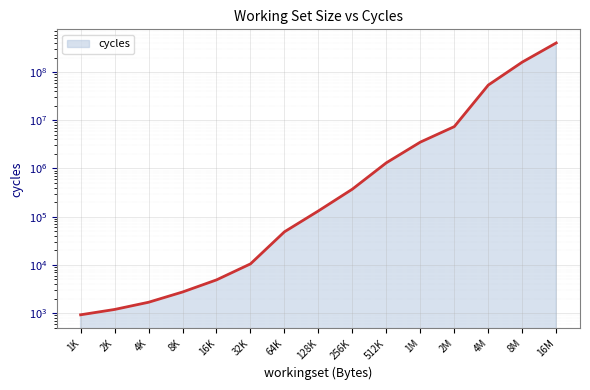

The chart shows a value of 216221132 at 8M. True or false?

False